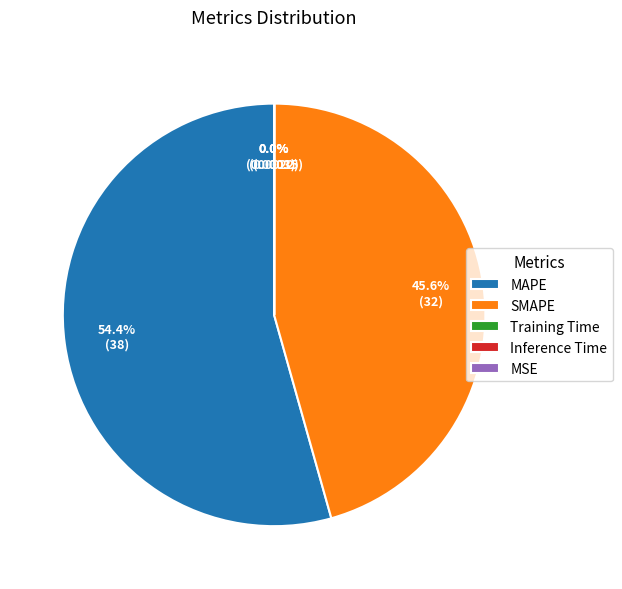

Which category has the biggest portion of the pie?

MAPE